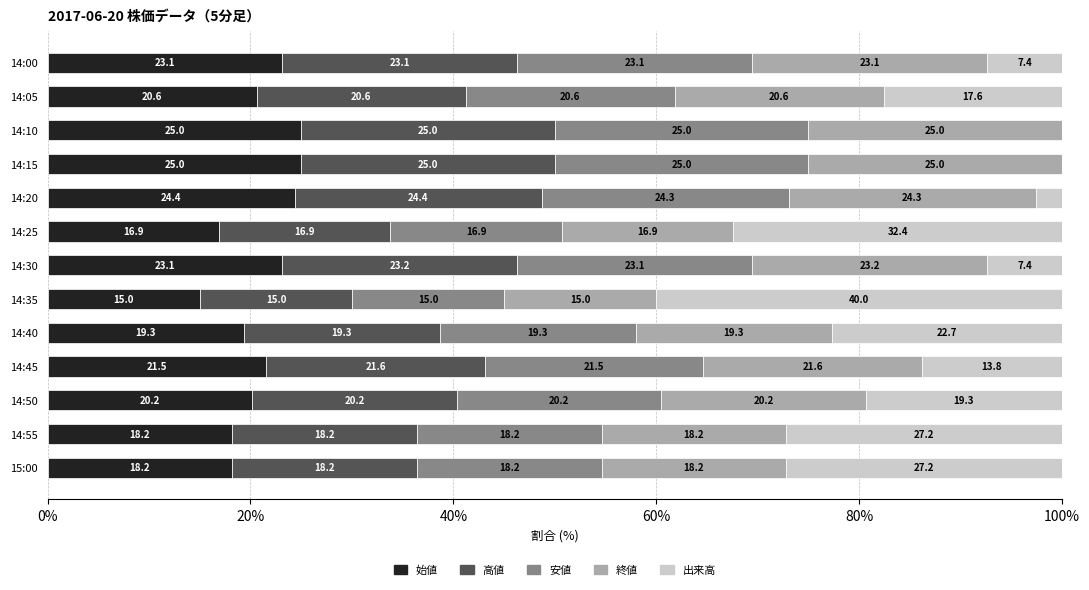

What is the maximum value for 始値?

25.0